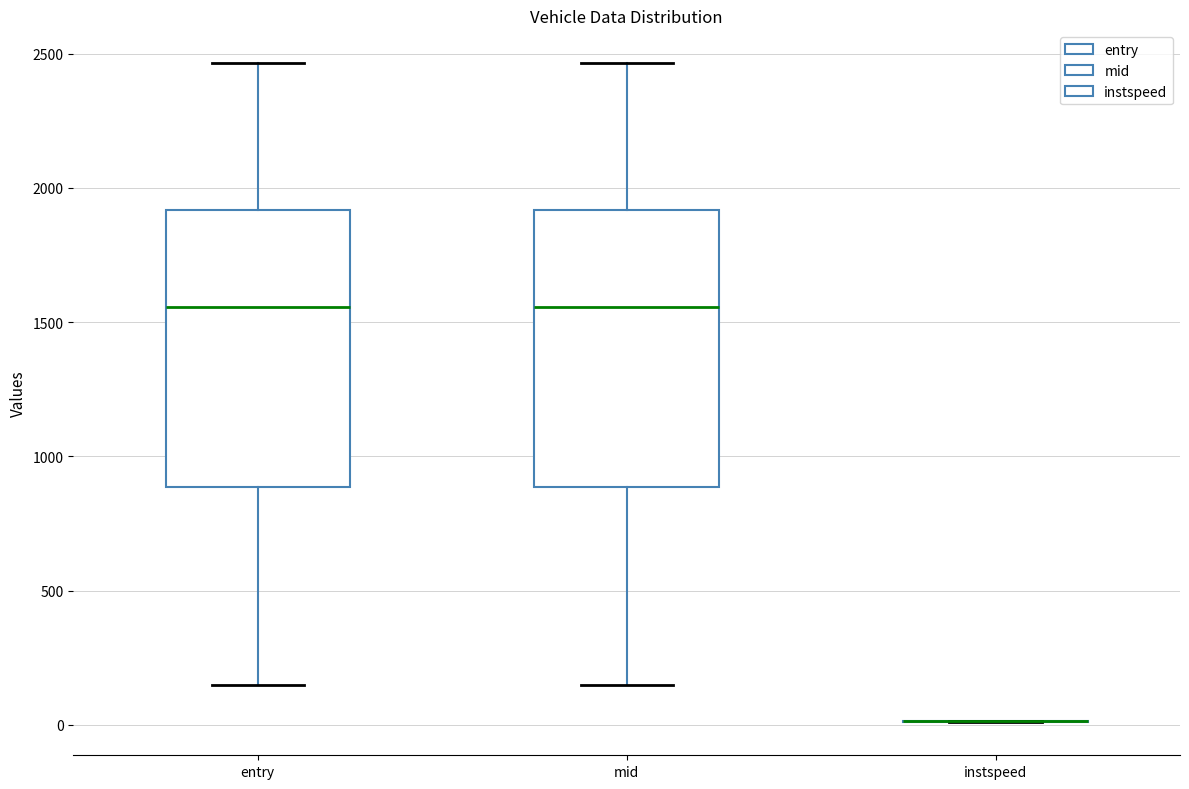

Reading left to right, read every box against the y-axis: the position of its median line, the range the box covers, and the ends of its whiskers. The values are not printed on the chart, so give them approximately, as read against the axis.

entry: median 1550, box 900 to 1900, whiskers 150 to 2450
mid: median 1550, box 900 to 1900, whiskers 150 to 2450
instspeed: box collapsed to a line at 0, whiskers 0 to 0